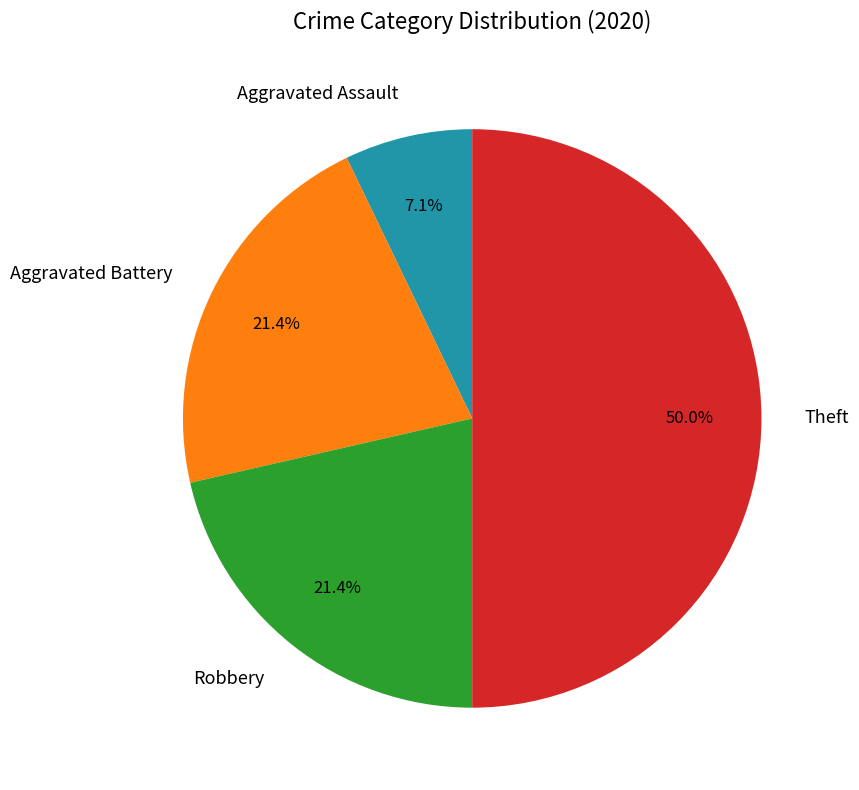

What is the largest slice in the pie chart?

Theft